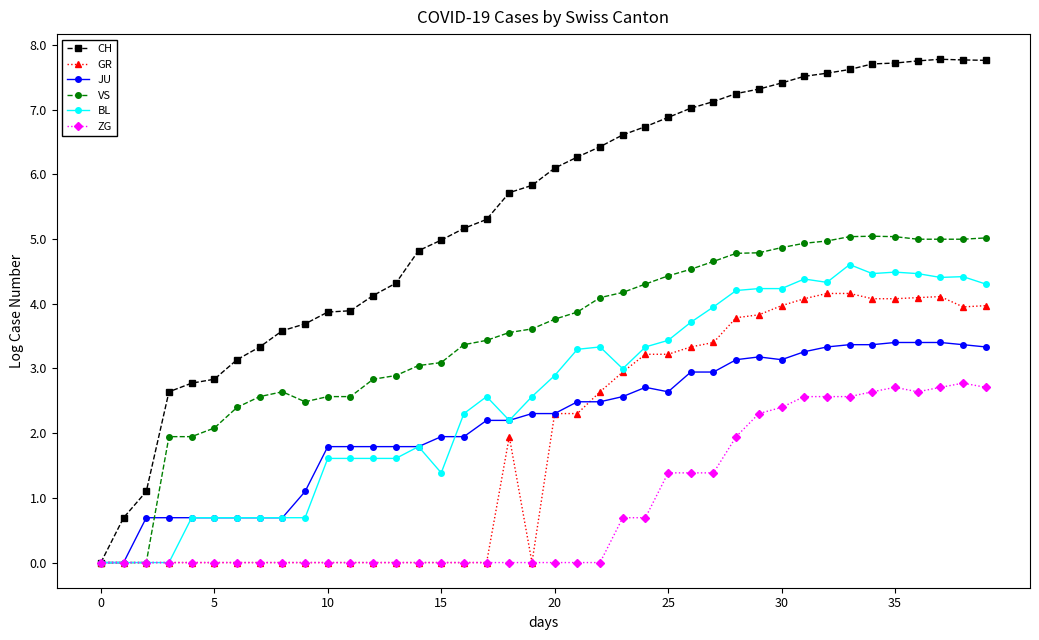

What is the value of the ZG point at the 28th from the left?

1.4